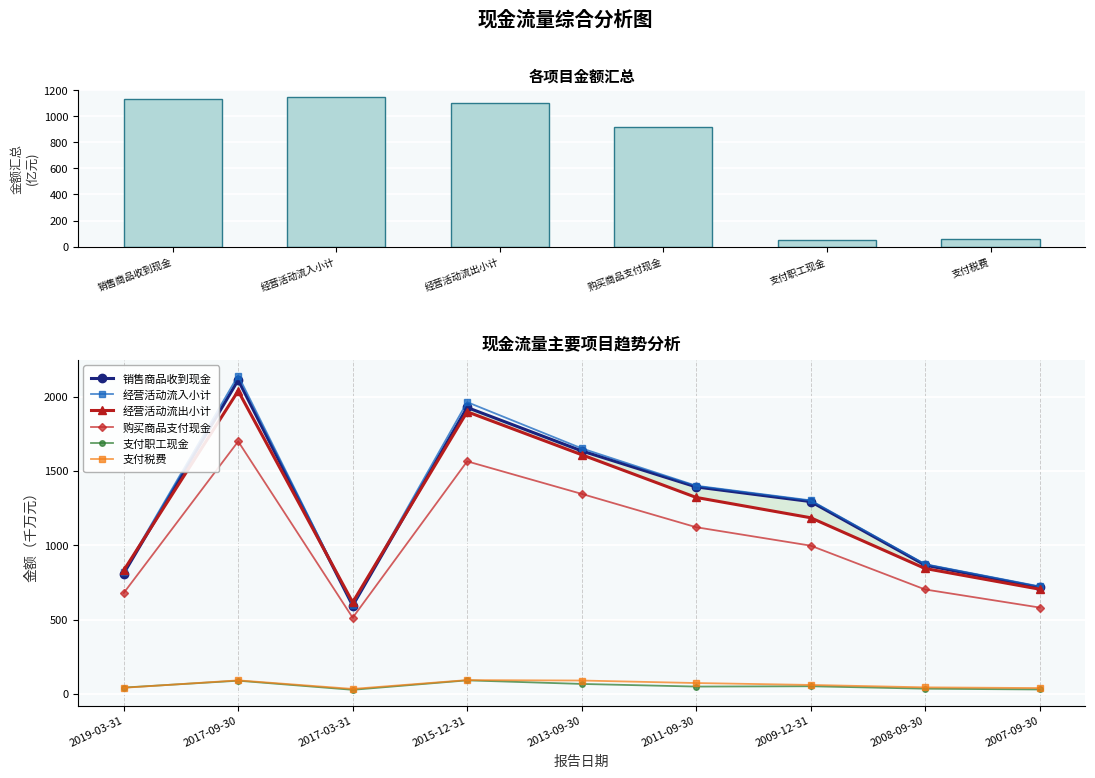

What is the average value of the 支付职工现金 series?

54.2